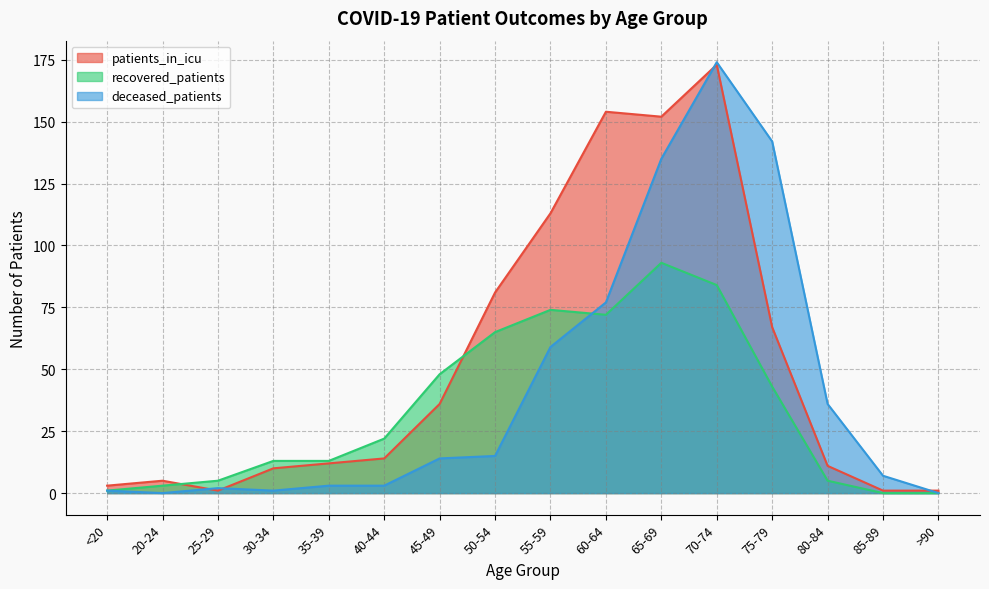

In recovered_patients, how many points are higher than both neighbors (excluding endpoints)?

2